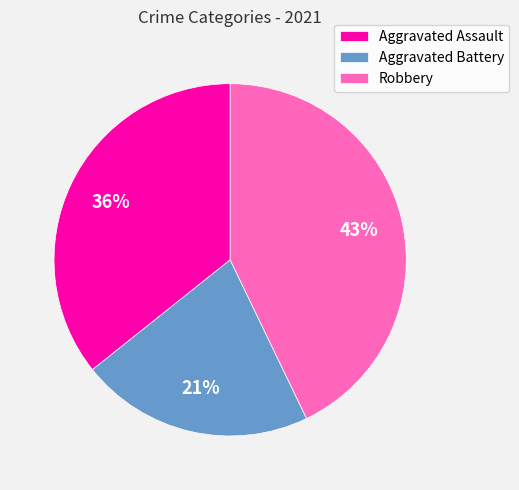

Count the number of slices in the pie.

3